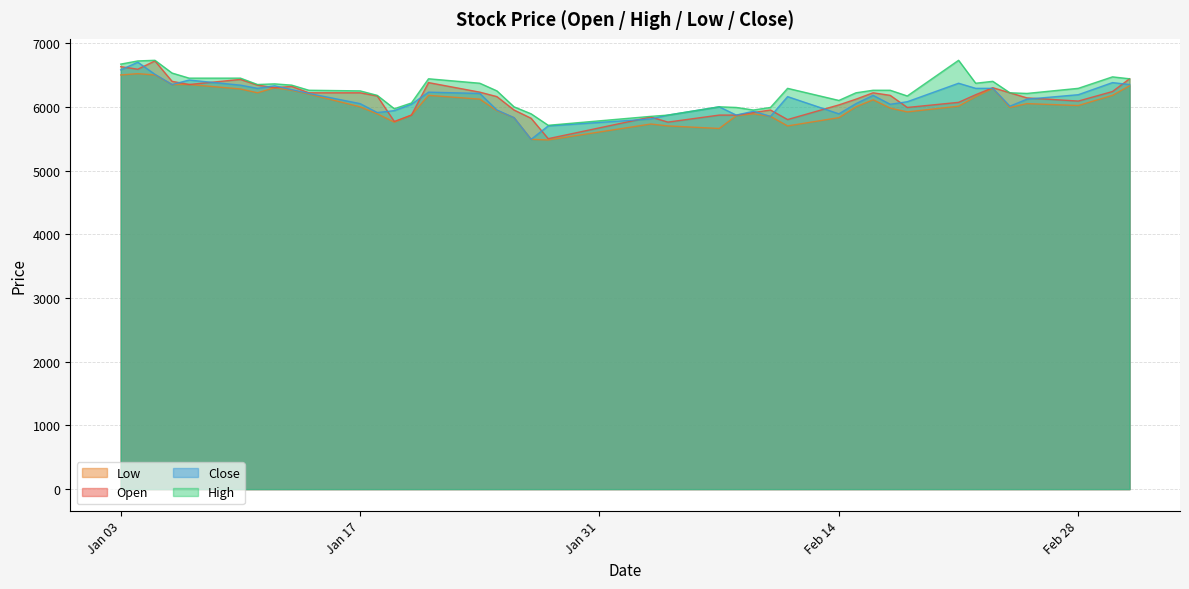

What is the difference between the second highest and second lowest values in the Open series?

870